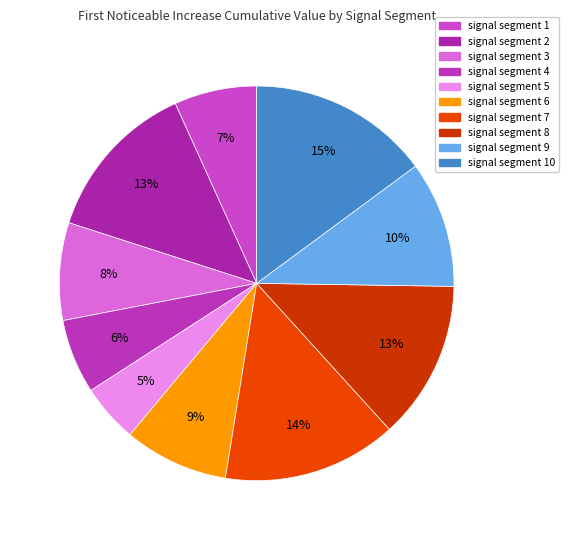

Is it true that signal segment 8 is 13% of the pie?

True